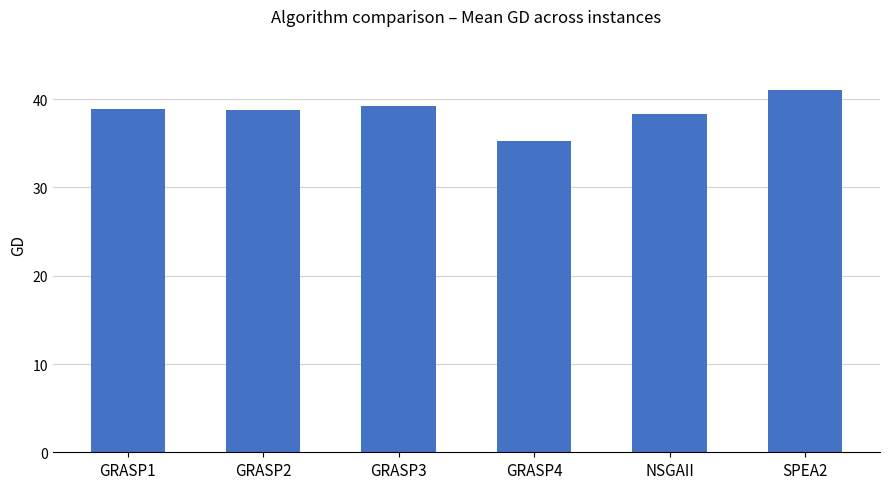

What is the label of the 2nd bar from the left?

GRASP2